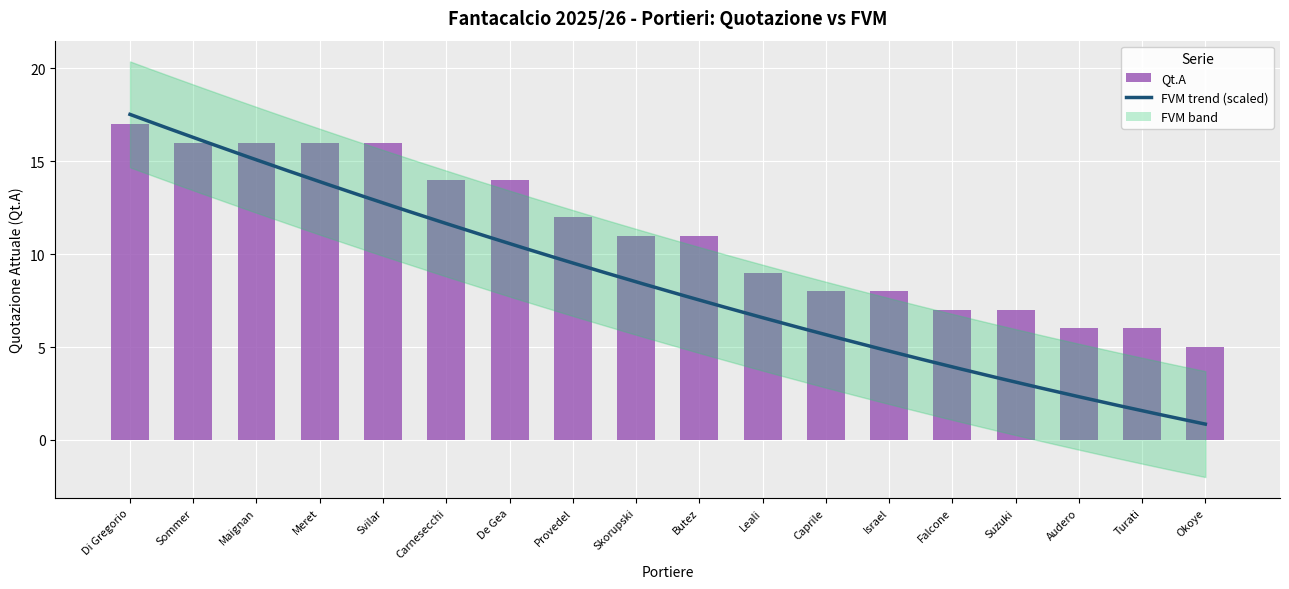

Read the value at Okoye, to the nearest 5.

5